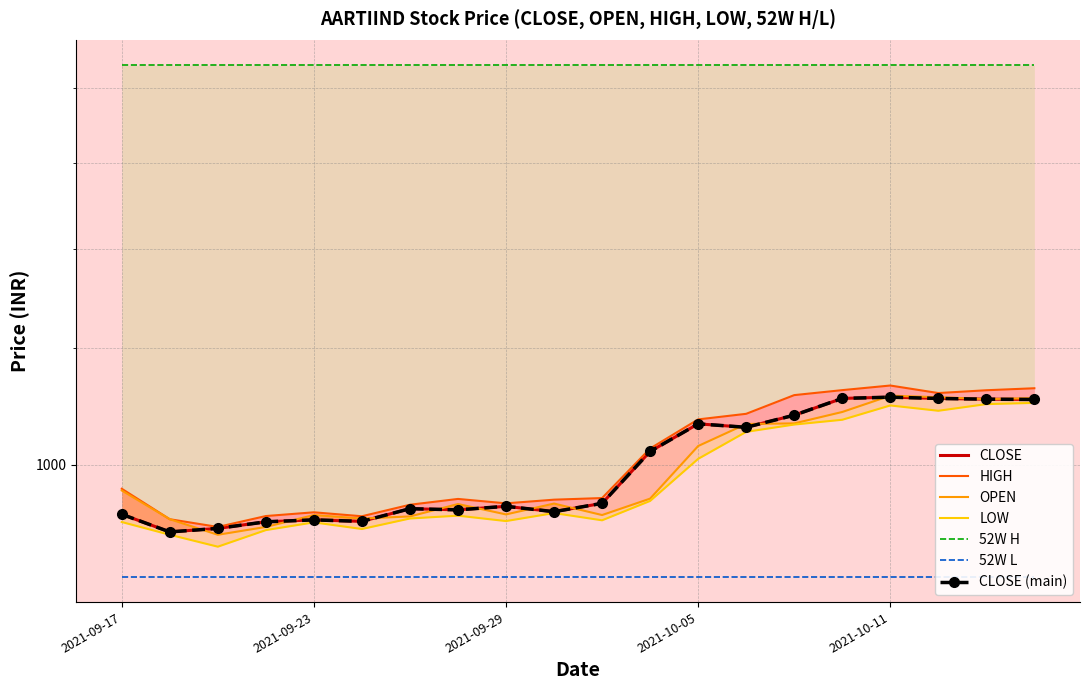

Where is the first local minimum for OPEN?

2021-09-21